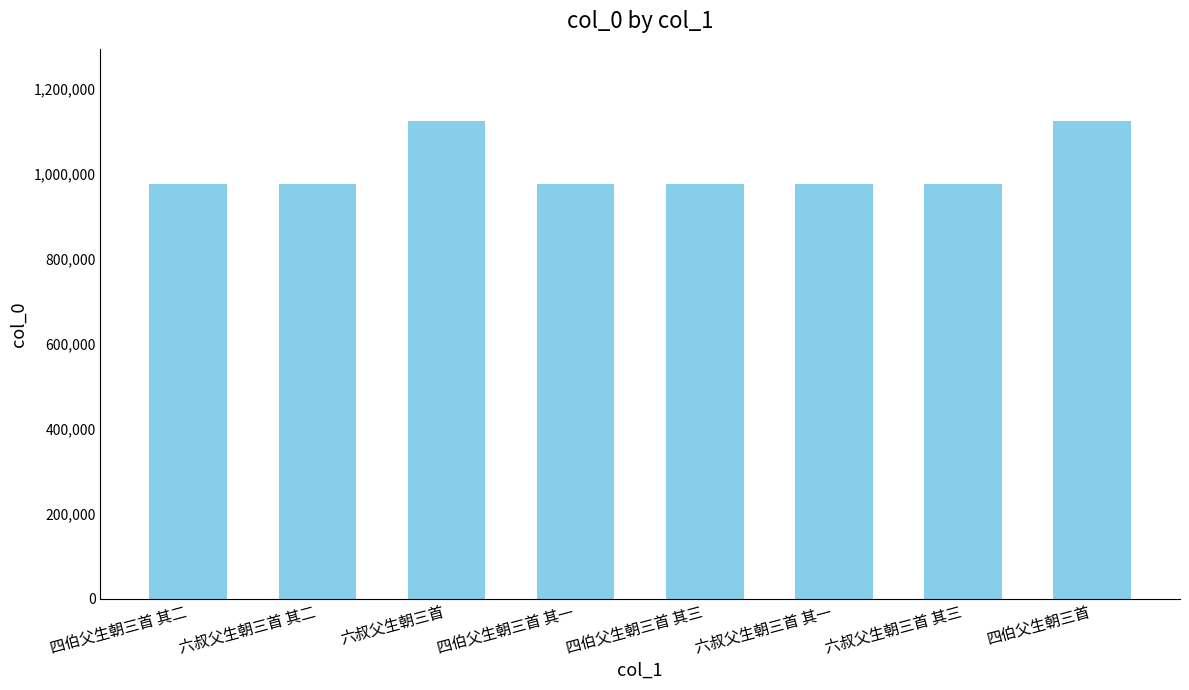

What is the label of the 5th bar from the right?

四伯父生朝三首 其一